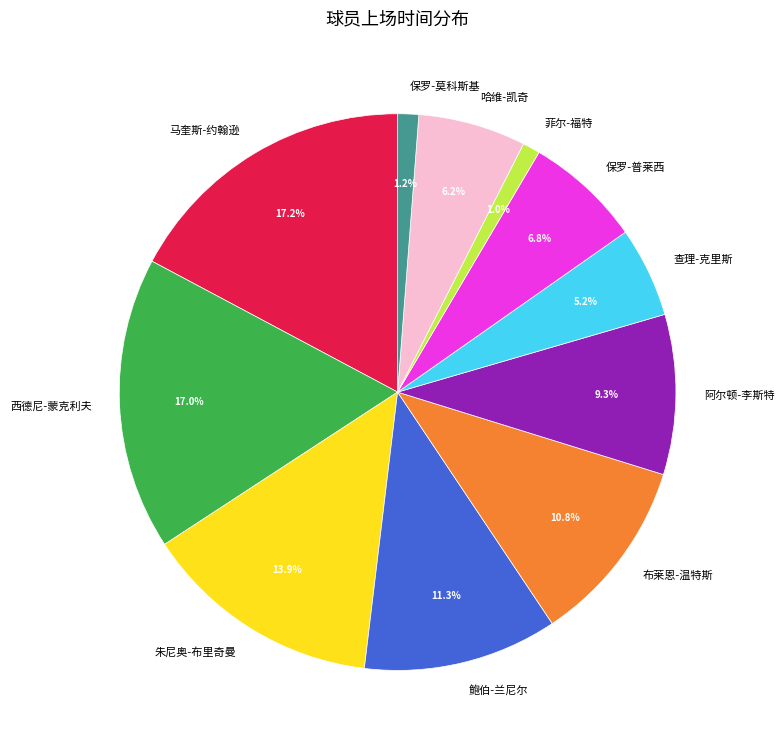

Does any single category account for the majority?

No